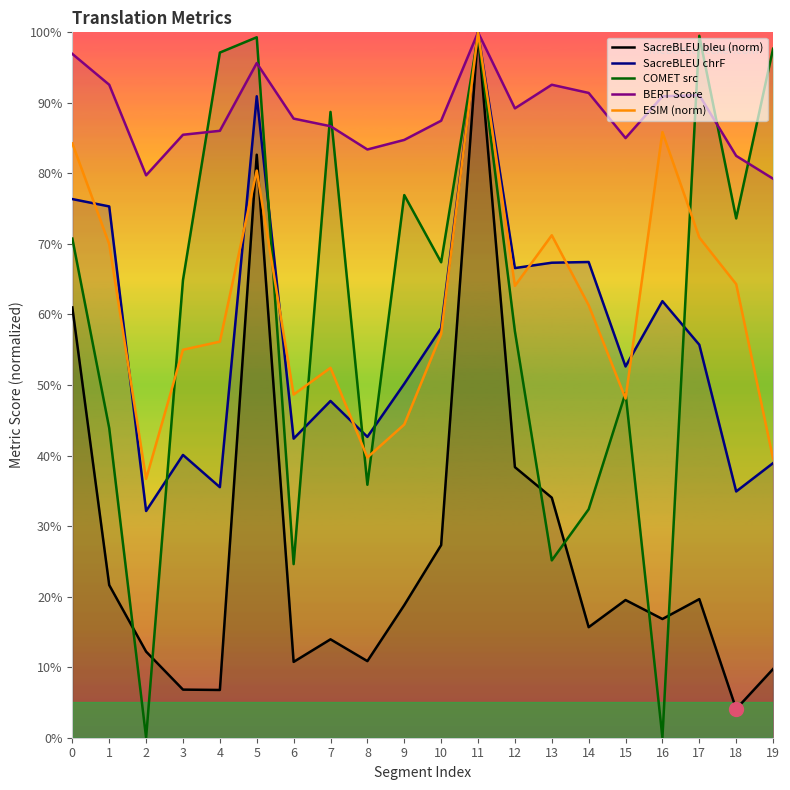

Count the number of categories in the chart.

20